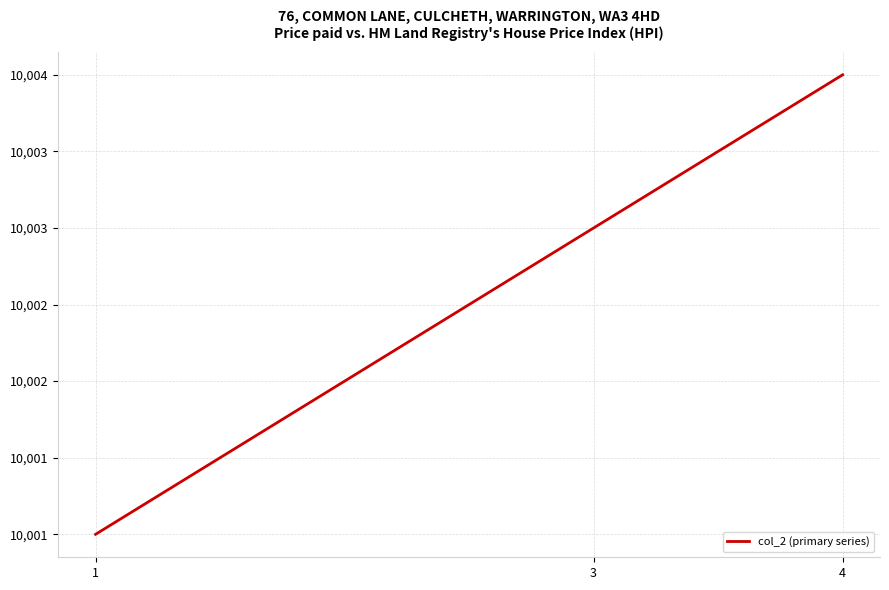

What is the sum of the values at 1 and 4?

20005